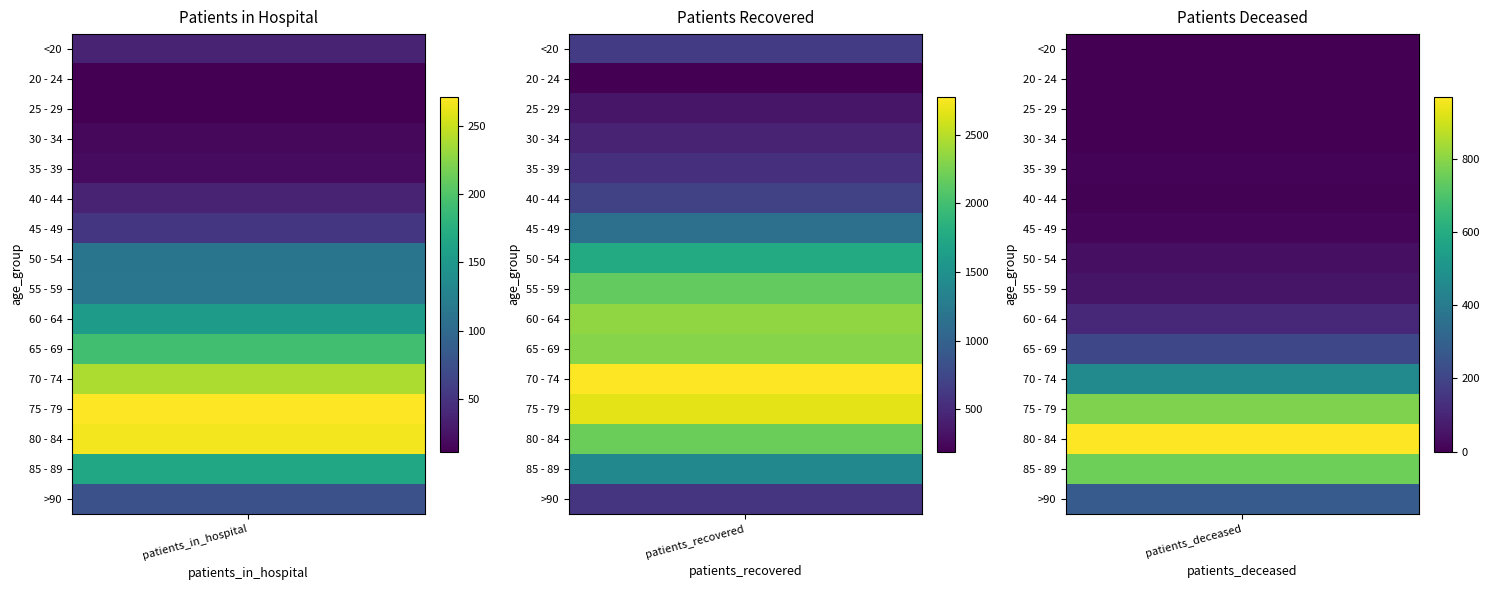

List the series in order of their peak value, lowest first.

patients_in_hospital, patients_deceased, patients_recovered